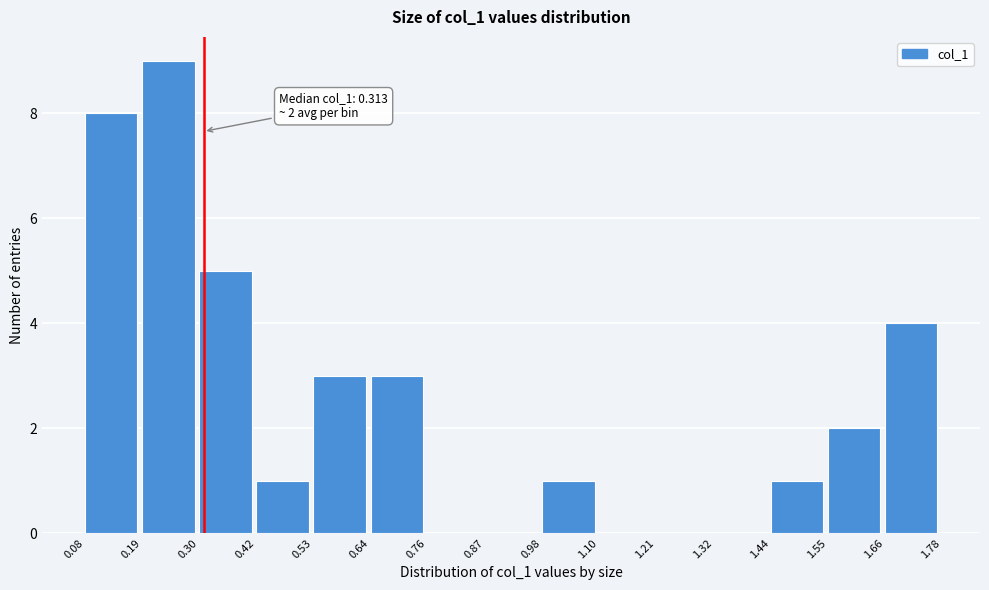

Over which range of the x-axis is the bar tallest?

0.19 to 0.30